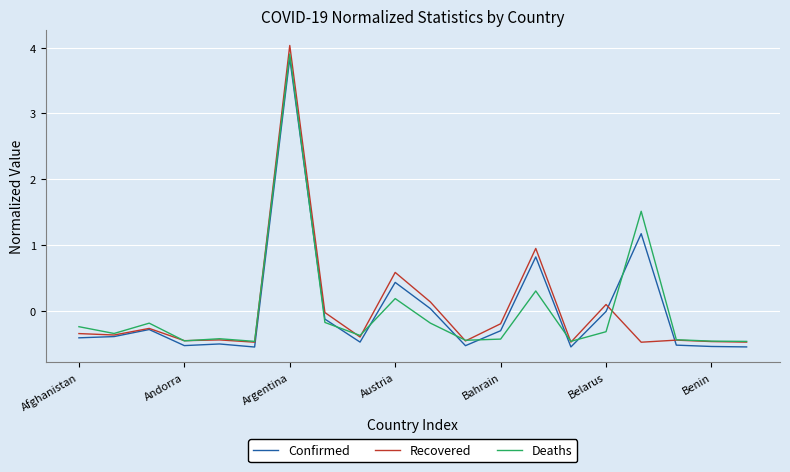

After their last crossing, which series has the higher values: Confirmed or Deaths?

Deaths